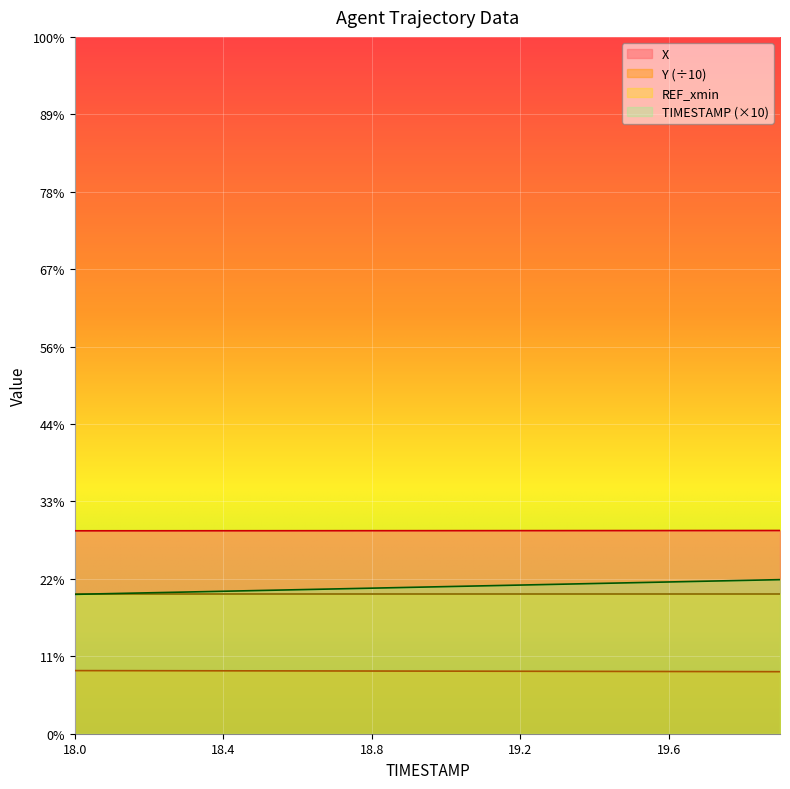

What is the label of the 12th point from the left?

19.1